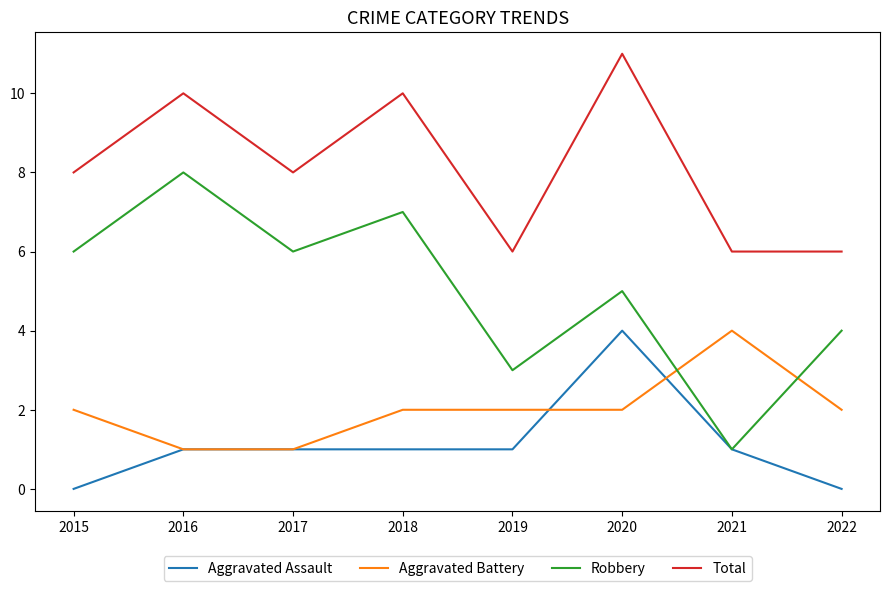

Is the value of Total at 2019 greater than the value of Aggravated Assault at 2019?

Yes